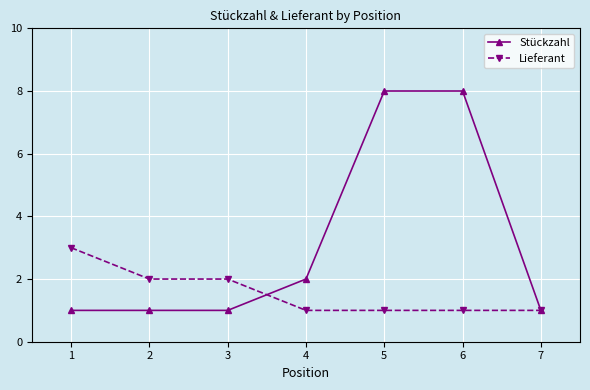

Which series has the largest total across all categories?

Stückzahl